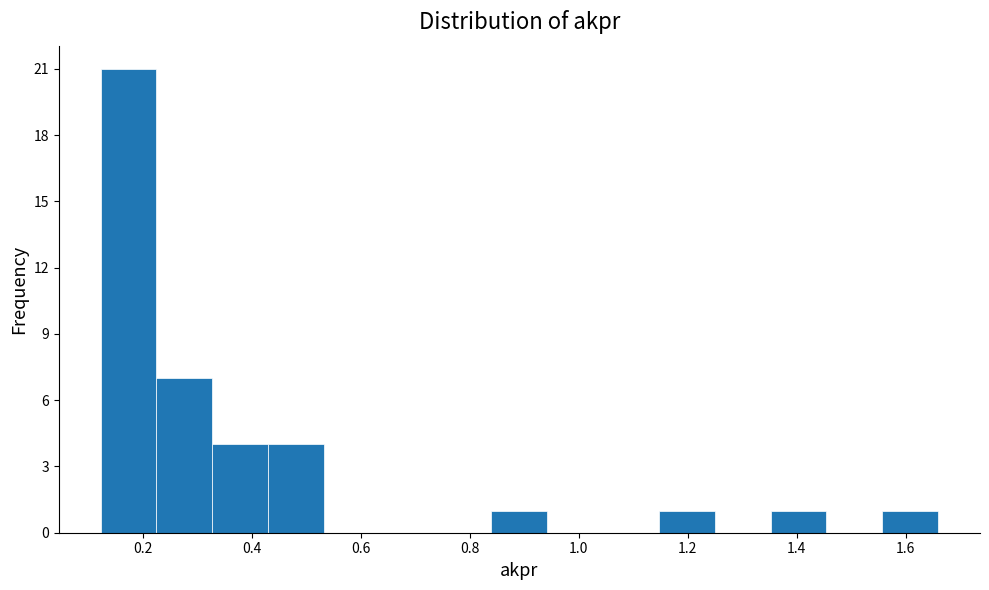

How tall is the bar that spans 0.32 to 0.44 on the x-axis? Neither the bar edges nor the heights are printed on the chart, so give them approximately, as read against the axes.

4